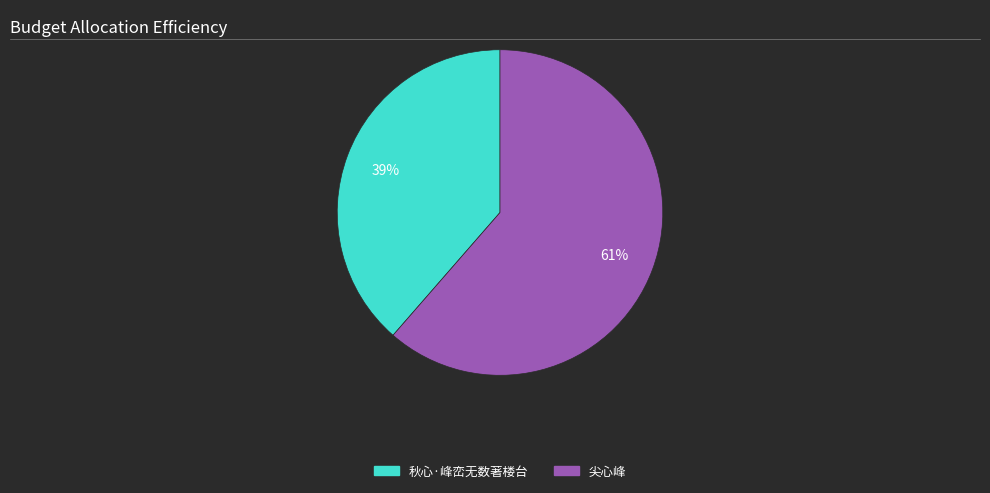

What is the majority slice?

尖心峰